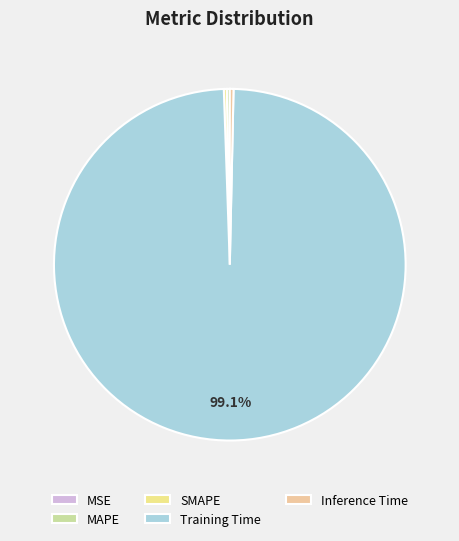

Count the number of slices in the pie.

5